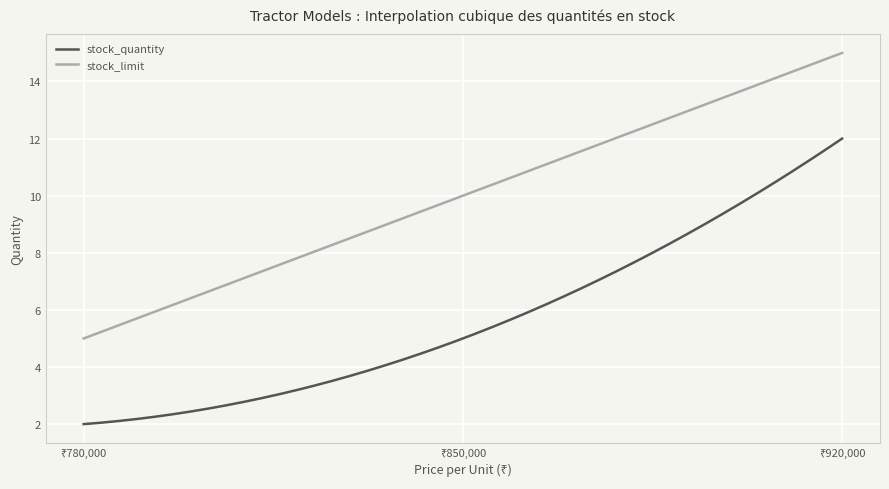

What is the difference between the maximum and minimum values in the stock_quantity series?

10.0